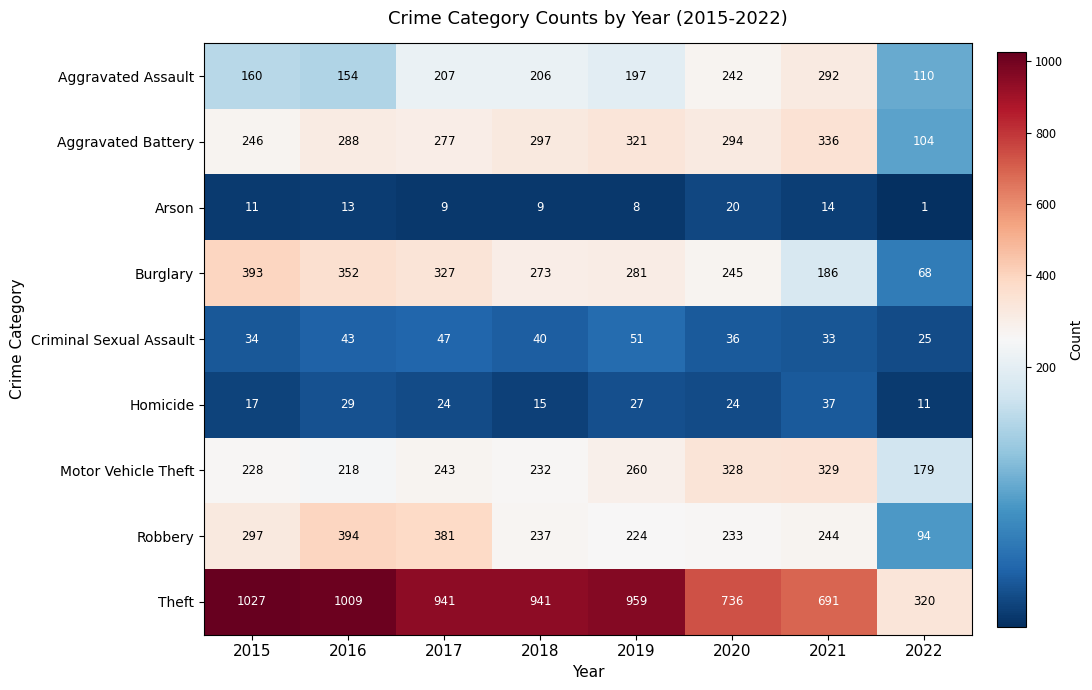

Is it true that Homicide equals 10 at 2018?

False